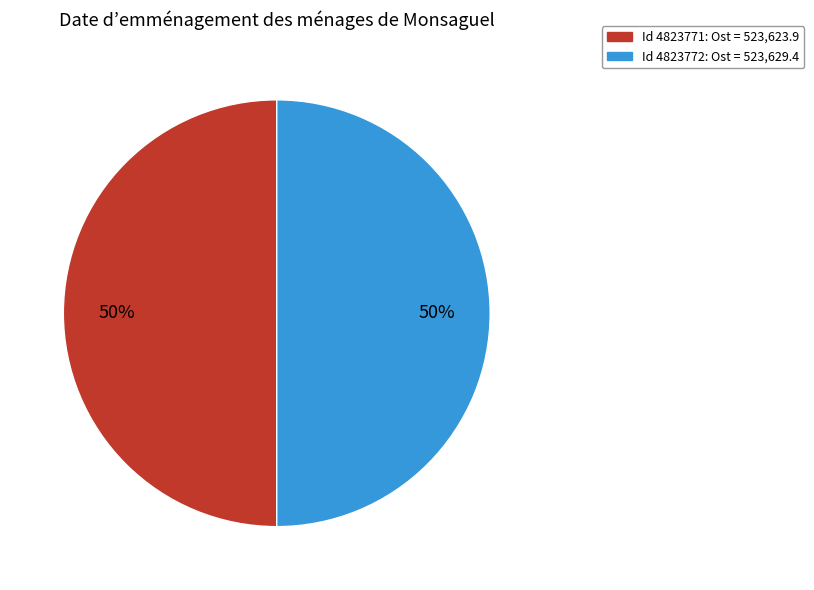

To the nearest percent, what is the average slice percentage?

50%